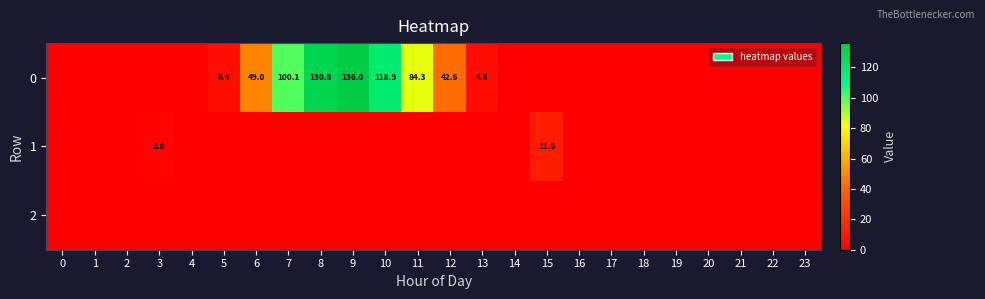

The 0 series shows 100.1 at 7. True or false?

True